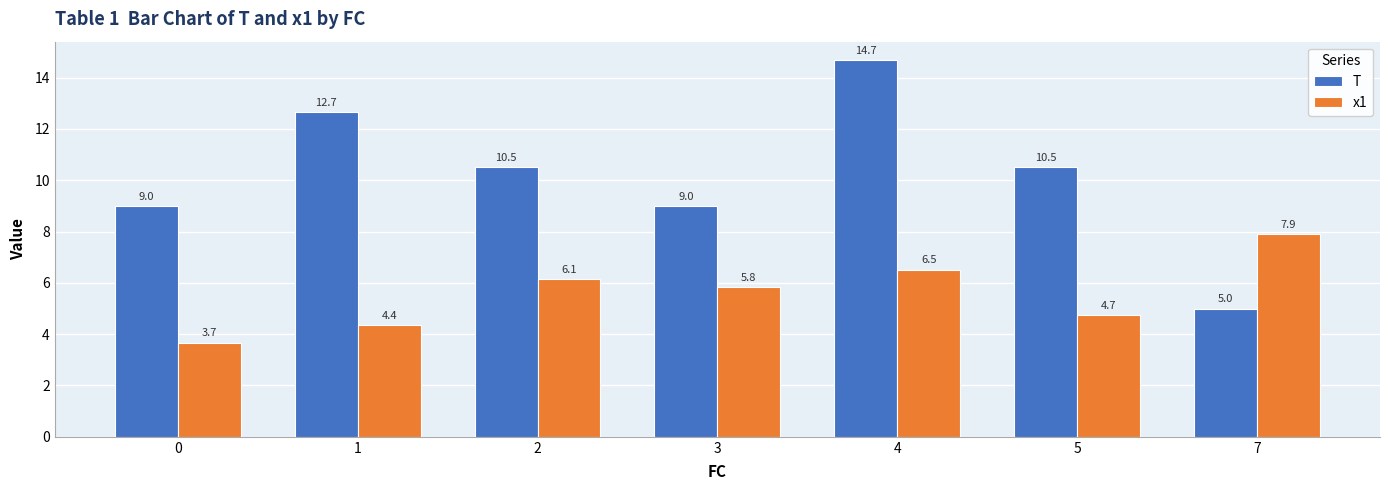

Which series changed the most between 4 and 5?

T